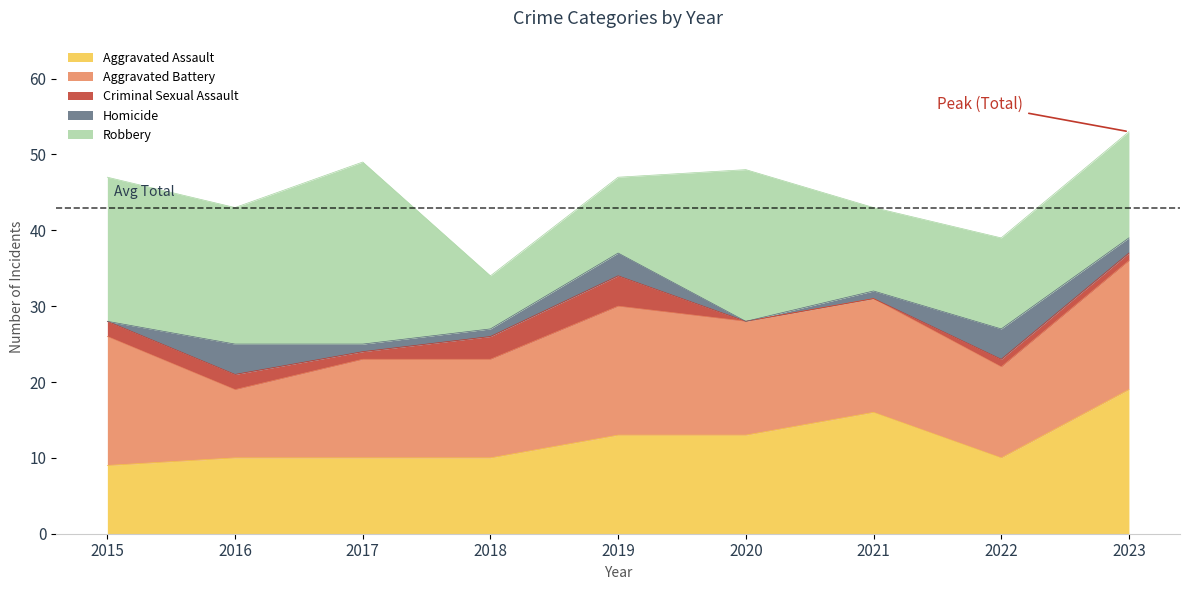

Reading left to right, what are all the values shown in this chart?

Aggravated Assault: 9	10	10	10	13	13	16	10	19
Aggravated Battery: 17	9	13	13	17	15	15	12	17
Criminal Sexual Assault: 2	2	1	3	4	0	0	1	1
Homicide: 0	4	1	1	3	0	1	4	2
Robbery: 19	18	24	7	10	20	11	12	14